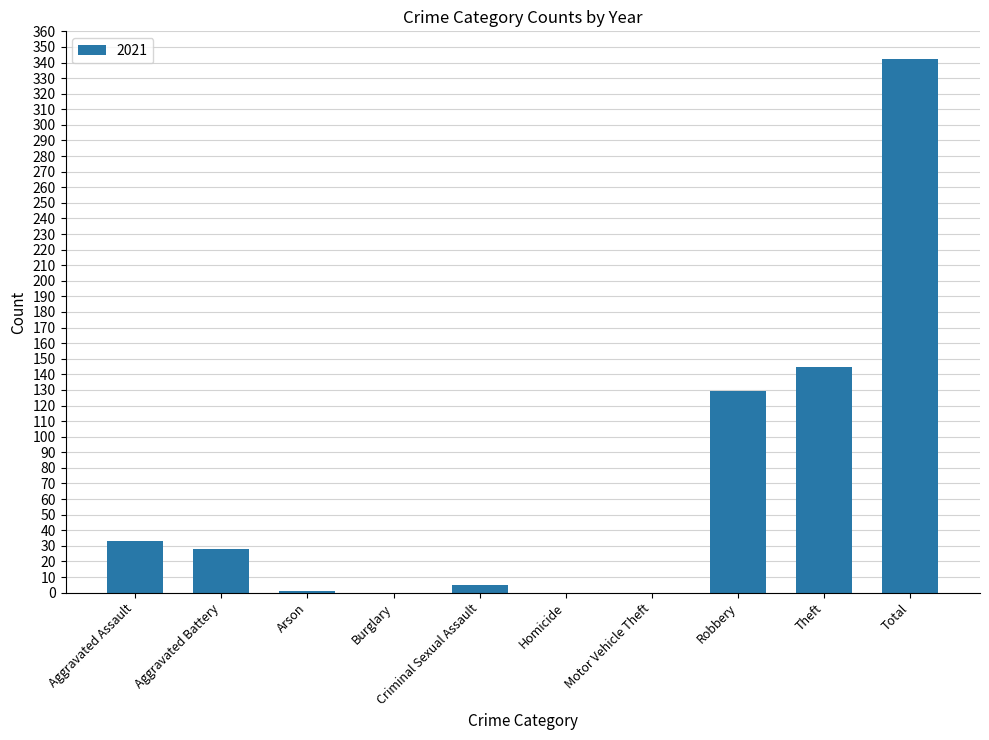

The chart shows a value of 129 at Robbery. True or false?

True